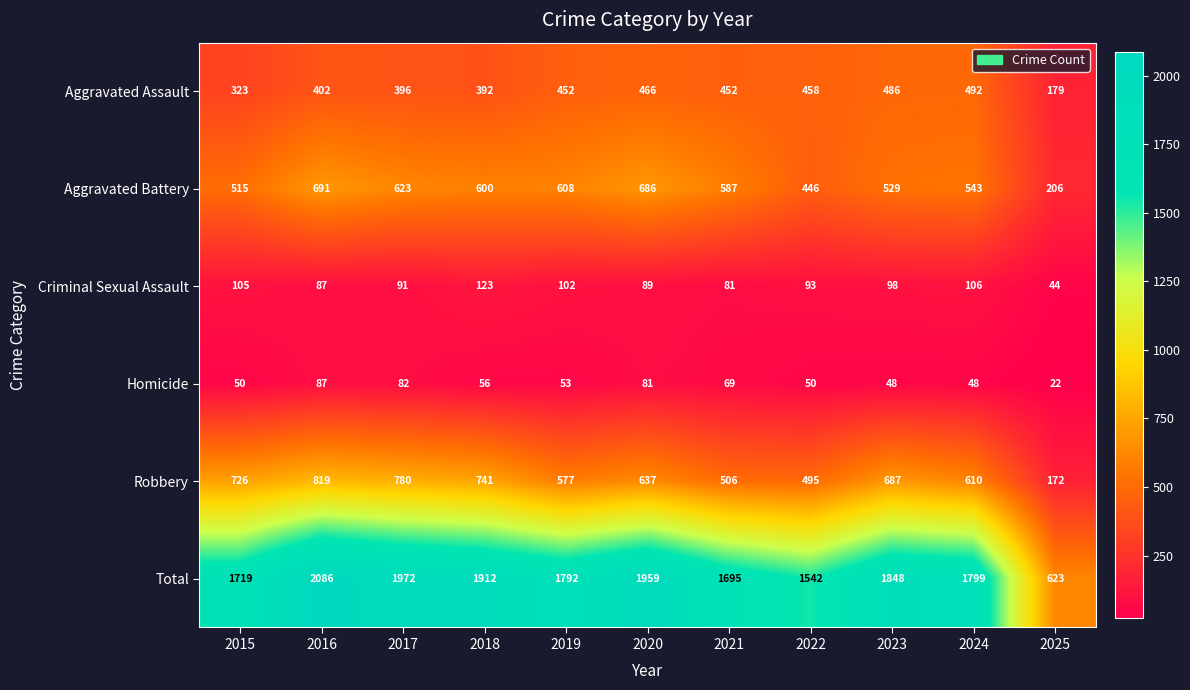

Where is Criminal Sexual Assault nearest to the value 83?

2021